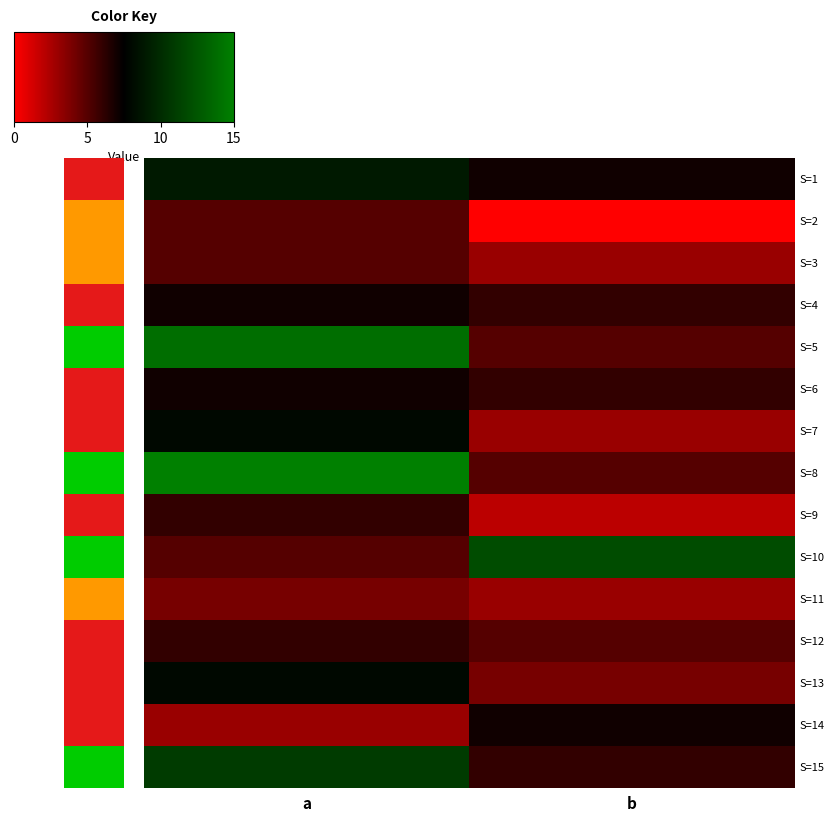

What is the maximum value shown in the chart?

15